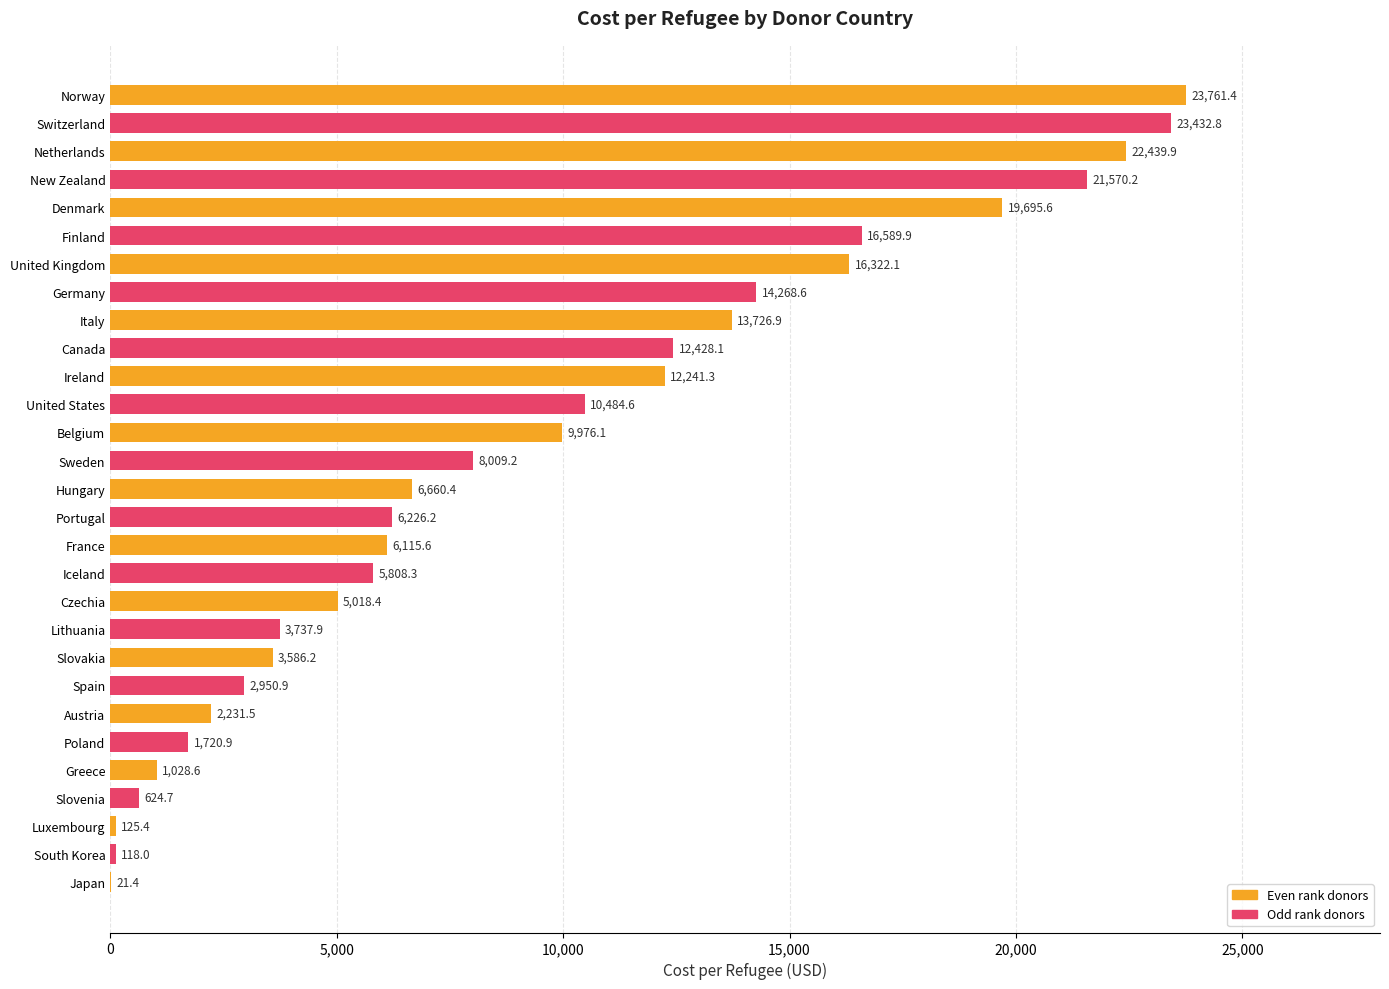

What is the average value?

9342.1